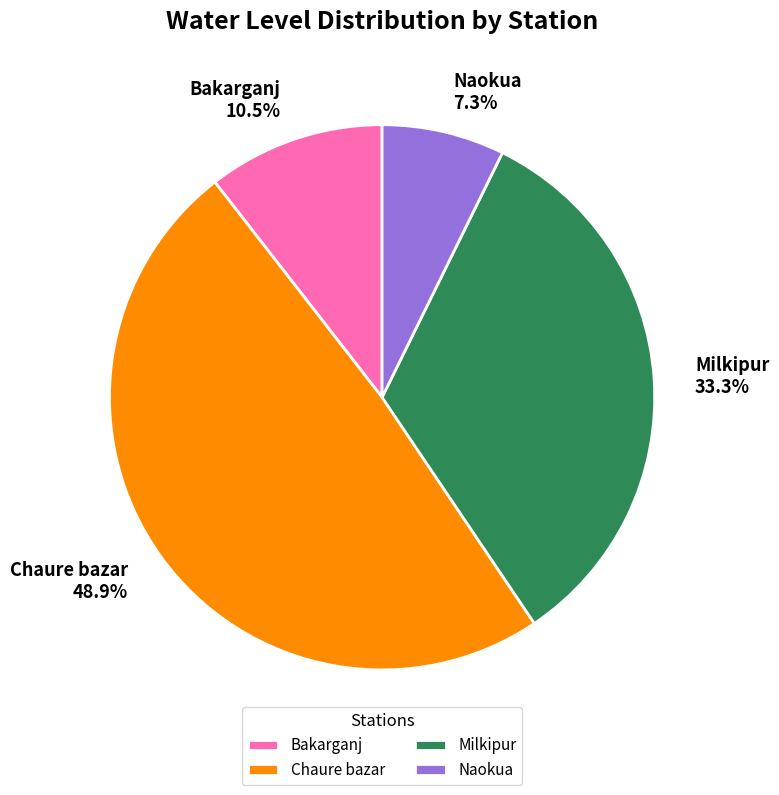

How many slices are in this pie chart?

4